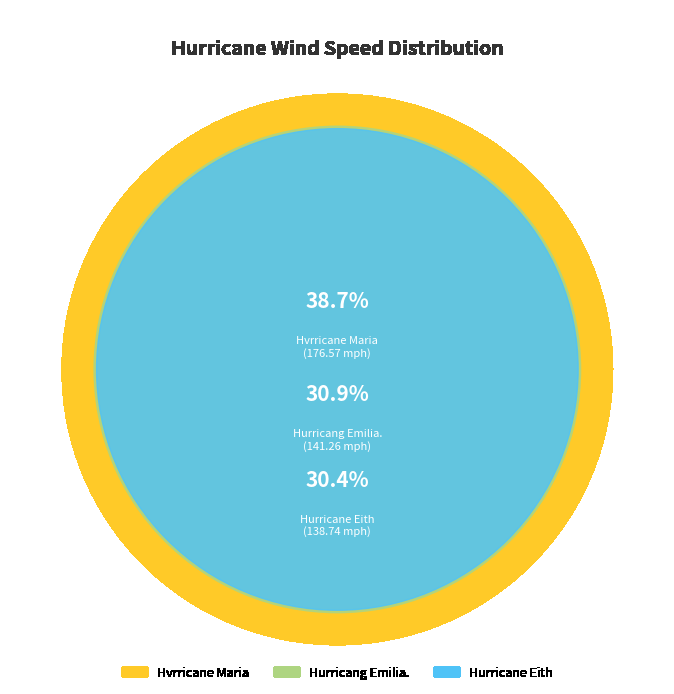

What is the change in value from Hurricane Eith to Hurricang Emilia.?

+2.5